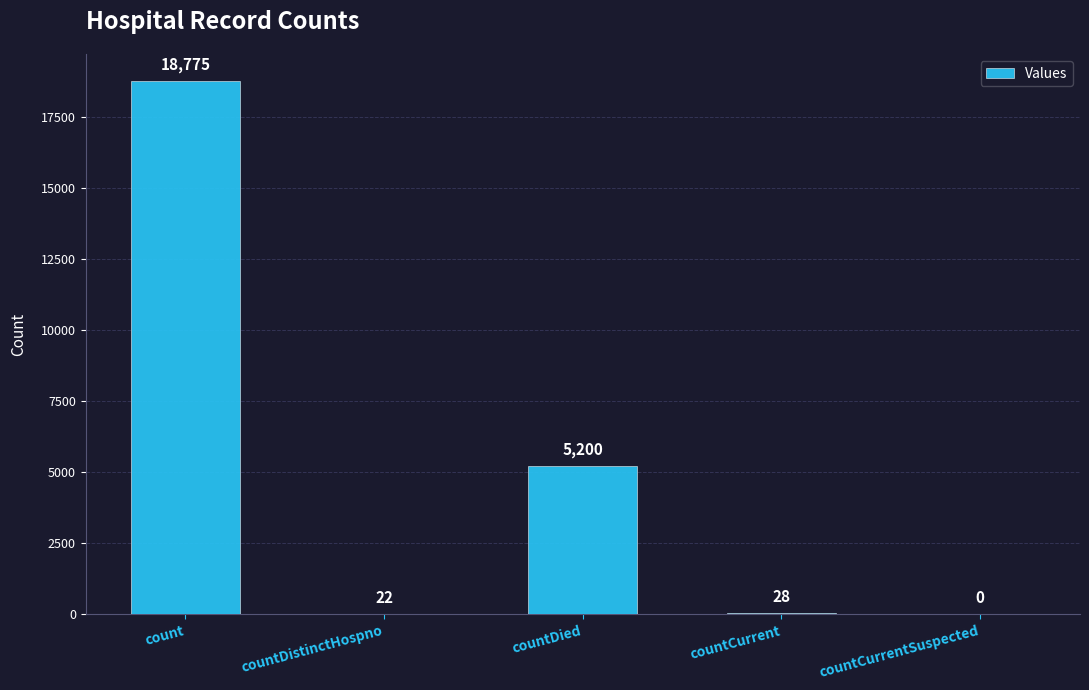

At which category does the chart reach its peak across all series?

count